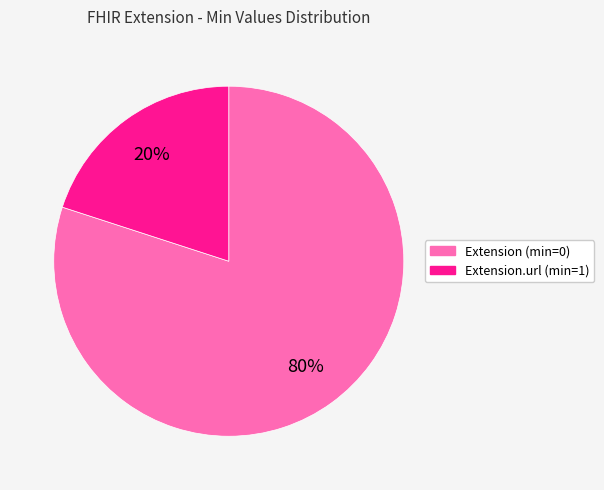

Does any single category account for the majority?

Yes